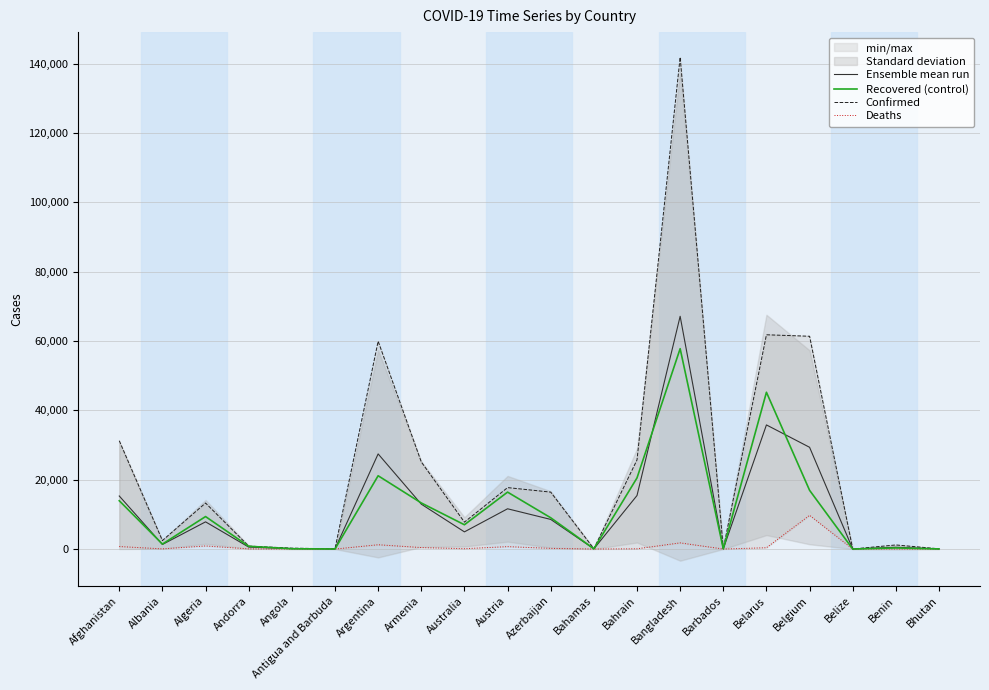

What is the label of the 19th point from the left?

Benin